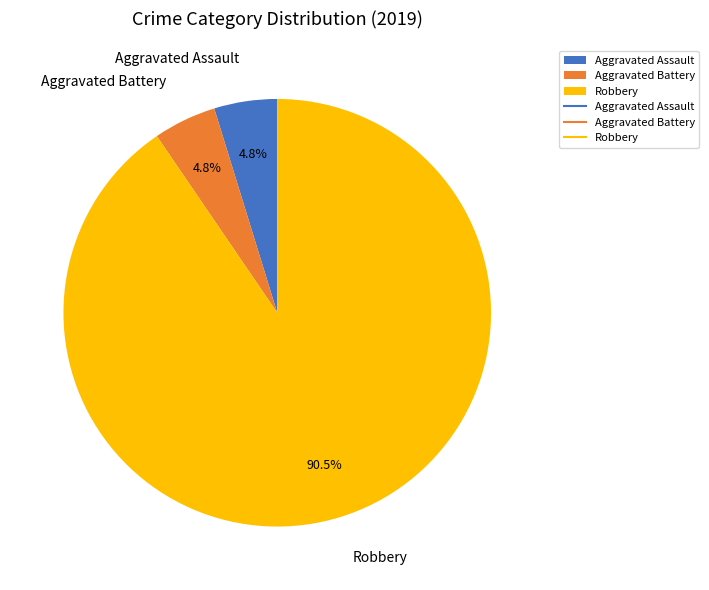

Between Robbery and Aggravated Battery, which is larger?

Robbery